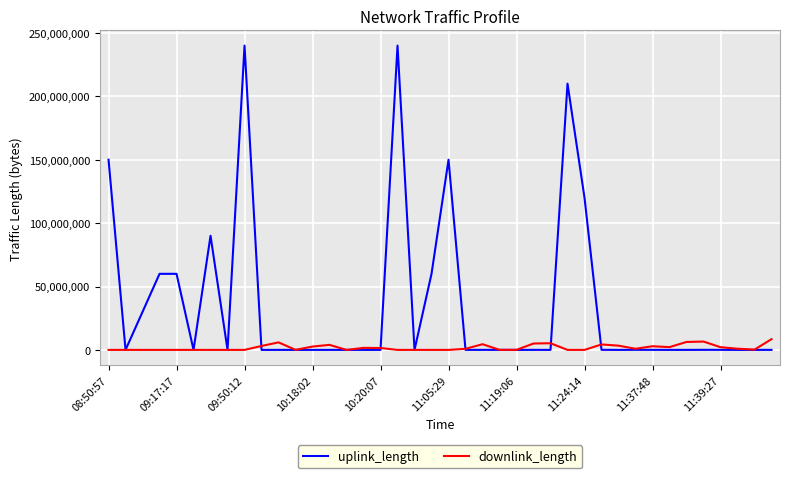

How many lines are shown in the chart?

2